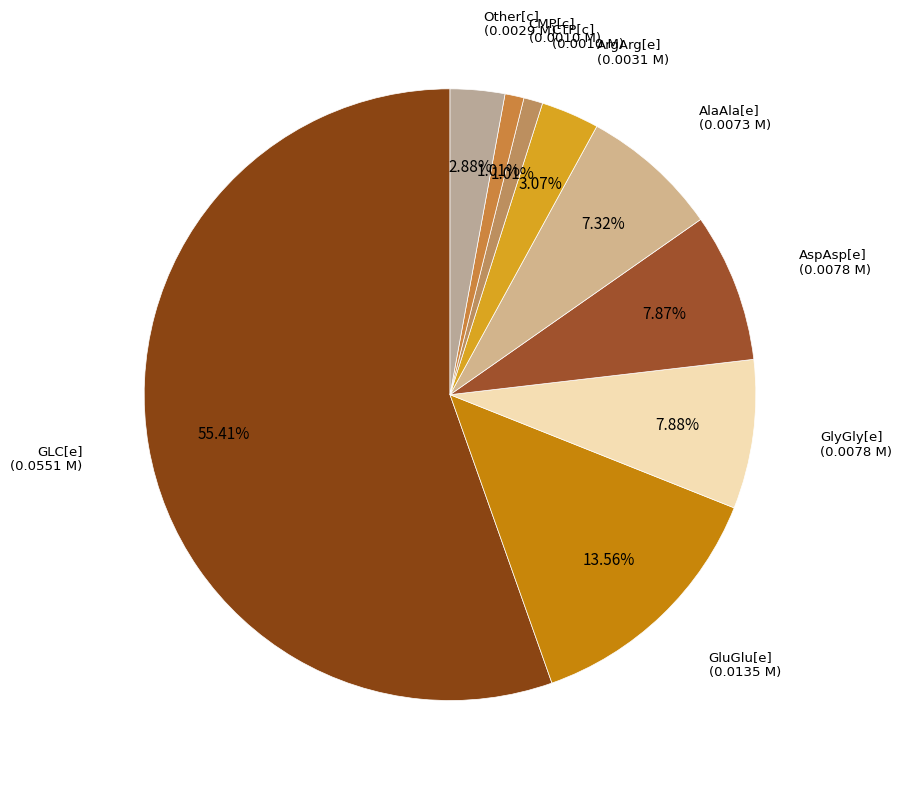

What is the ratio of the value at GLC[e] to the value at Other[c]?

19.2